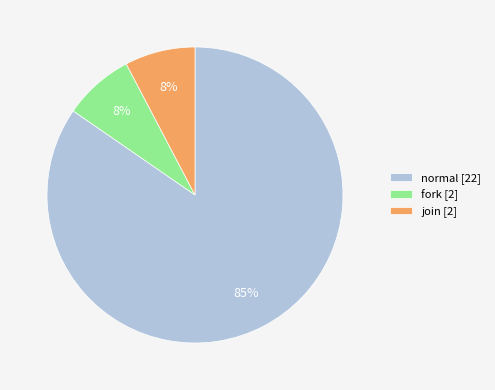

To the nearest percent, what is the average slice percentage?

33%